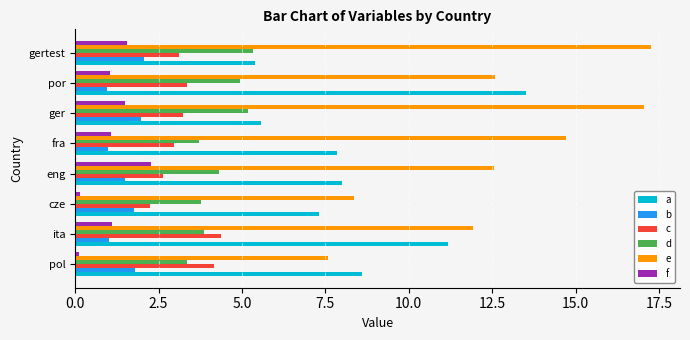

What value does the b series have at ita?

1.0